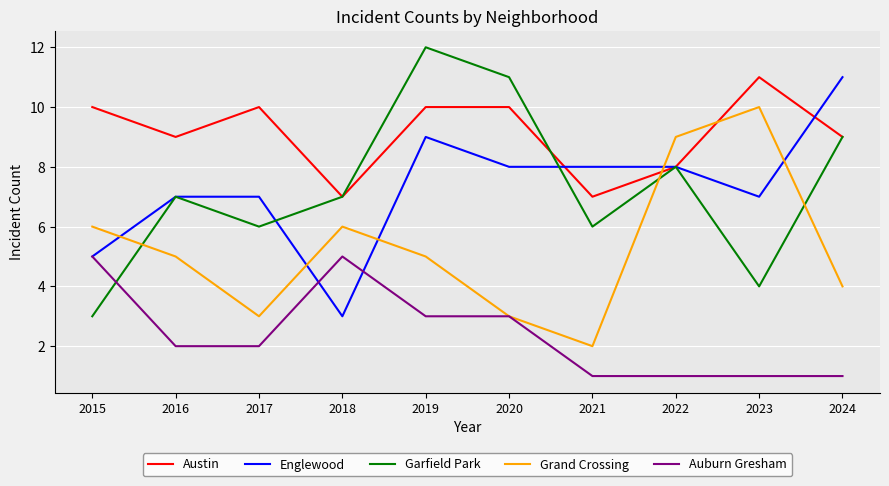

Is the value of Englewood at 2020 greater than the value of Grand Crossing at 2015?

Yes